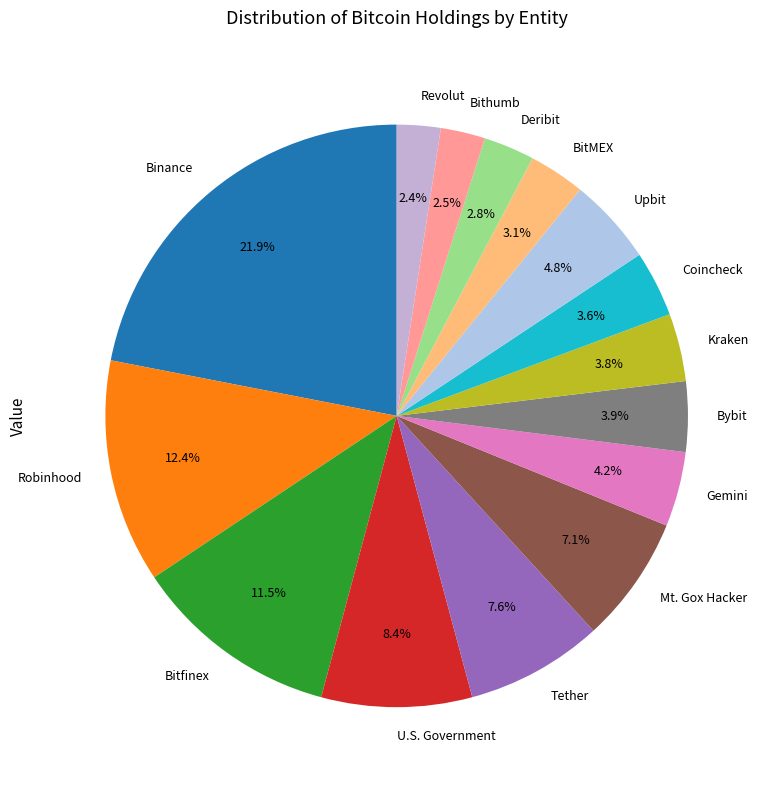

True or false: Kraken accounts for 14% of the total.

False